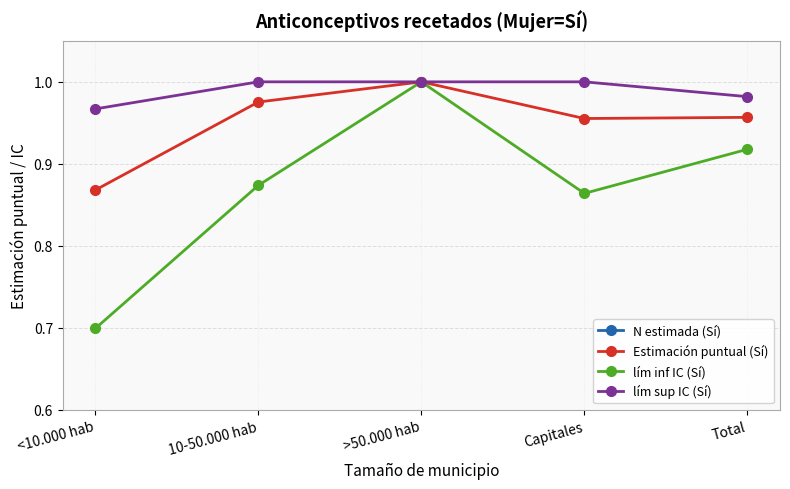

What is the label of the 3rd point from the right?

>50.000 hab